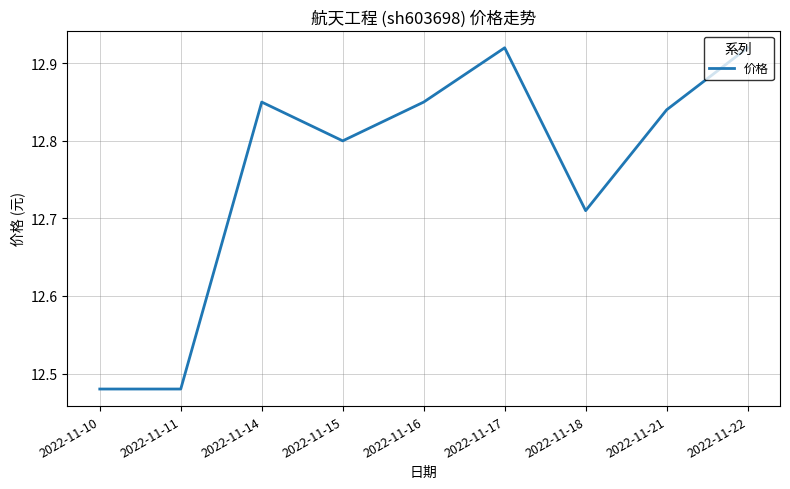

What is the sum of the values at 2022-11-22 and 2022-11-17?

25.8